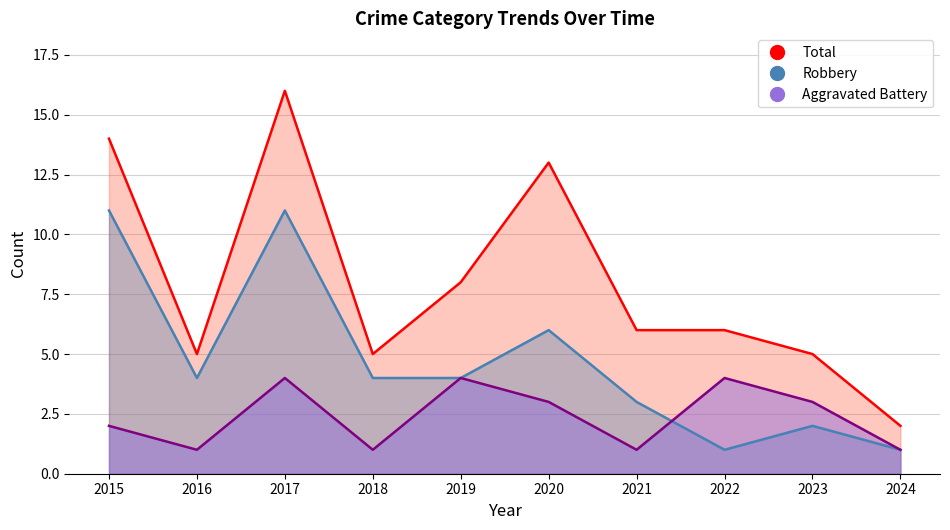

Does the chart display data point markers on the line(s)?

No